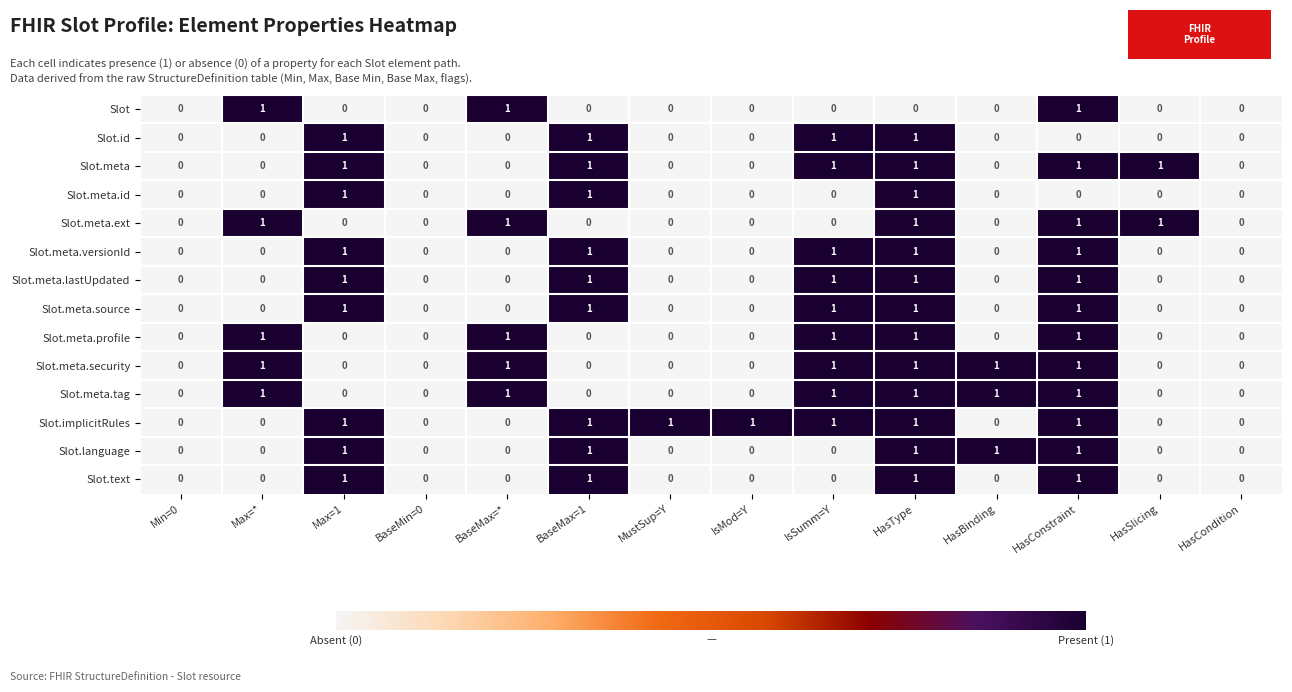

Count the Slot.meta.profile values in the range 0 to 1.

14